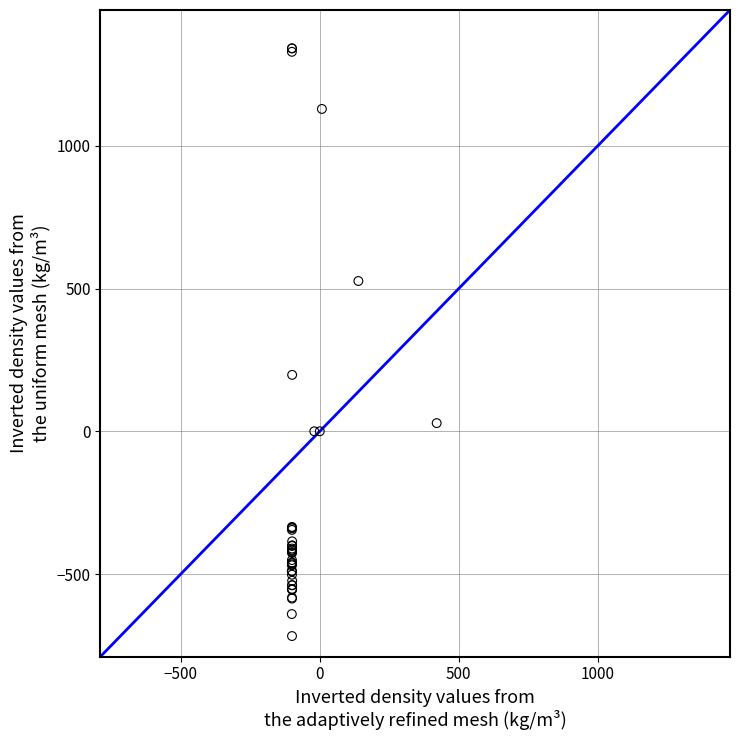

What Y value in the scatter plot is closest to 312?

197.6